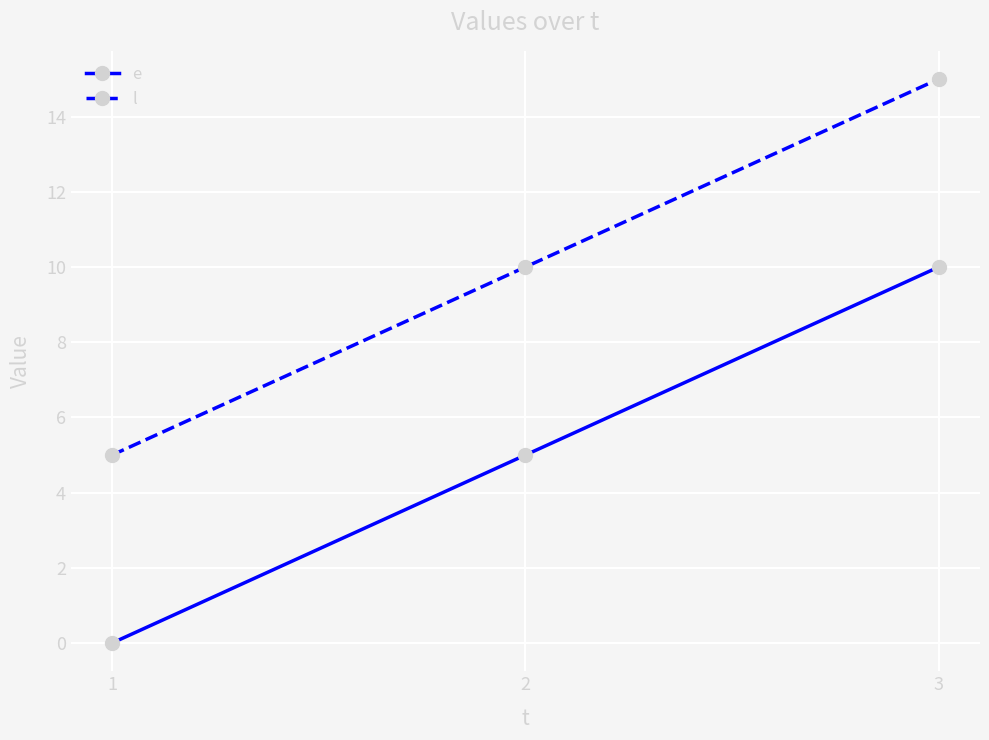

What is the sum of all e values?

15